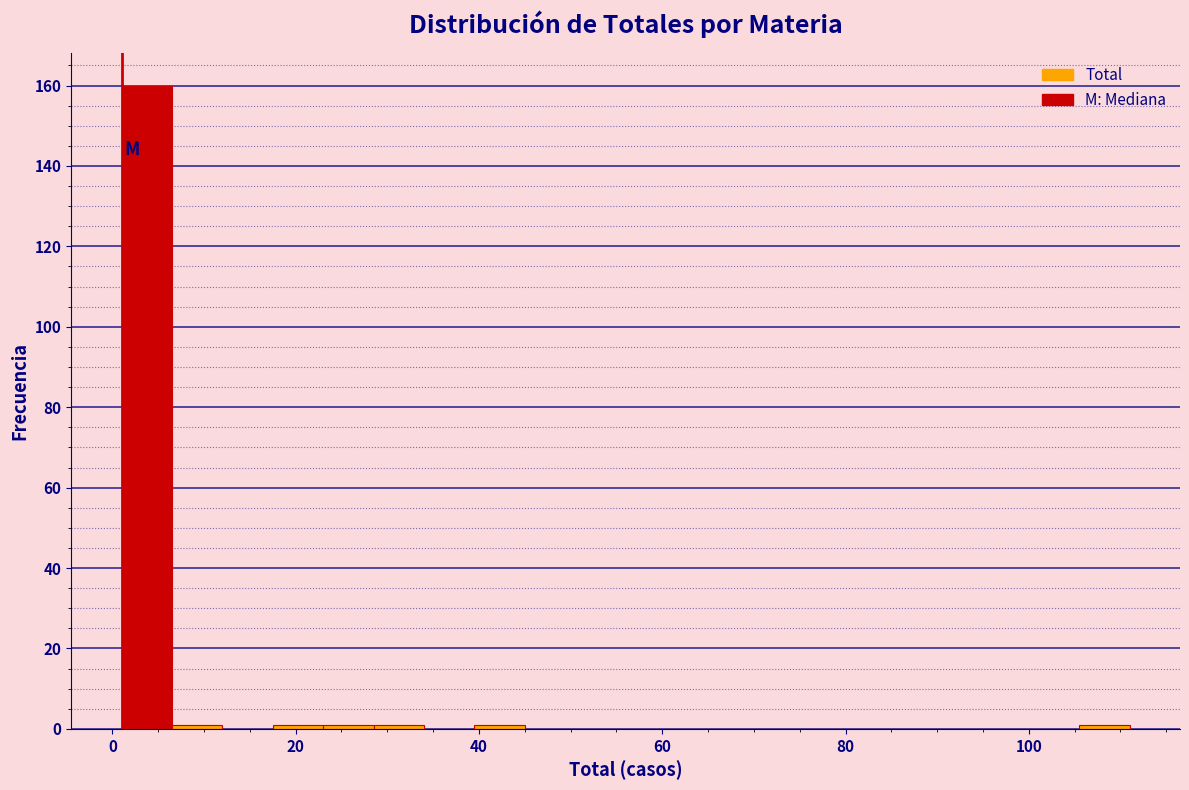

Read against the x-axis, roughly where is the centre of the tallest bar?

4